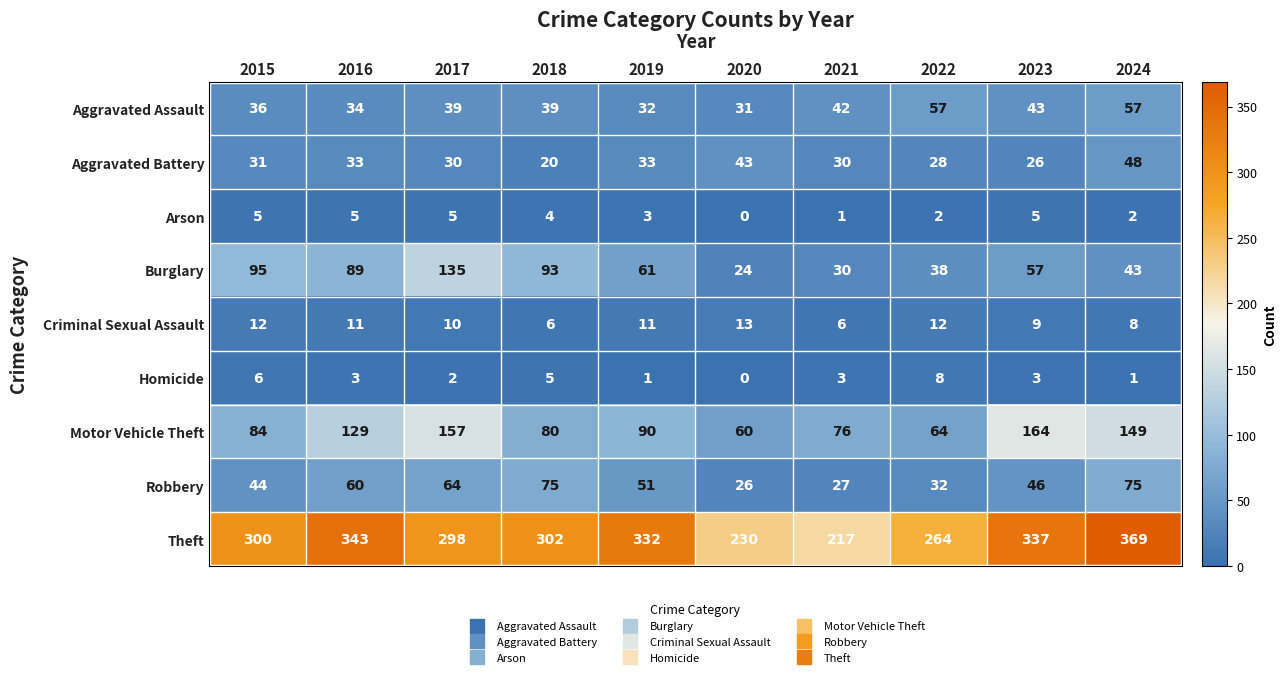

True or false: Motor Vehicle Theft has a value of 60 at 2020.

True